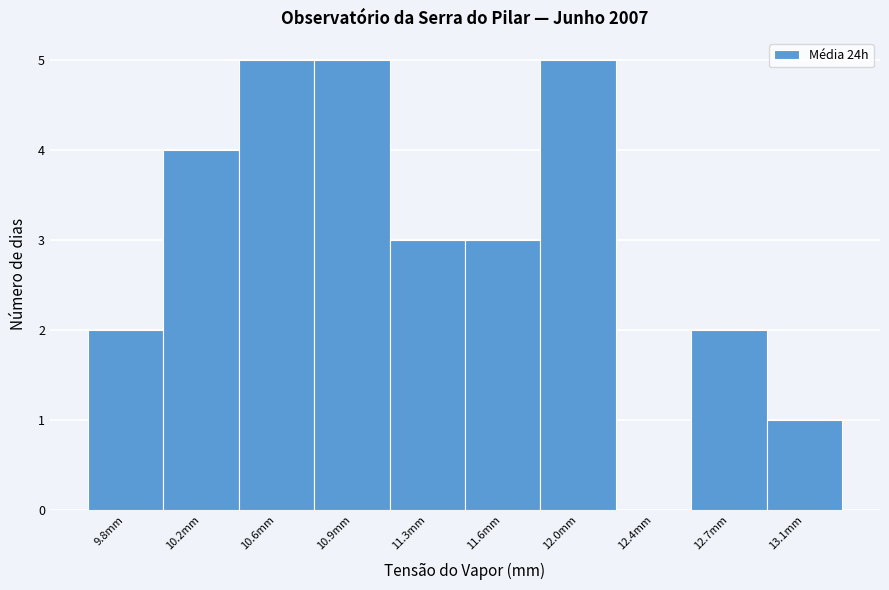

Reading left to right, what are all the values shown in this chart?

9.8mm=2	10.2mm=4	10.6mm=5	10.9mm=5	11.3mm=3	11.6mm=3	12.0mm=5	12.4mm=0	12.7mm=2	13.1mm=1